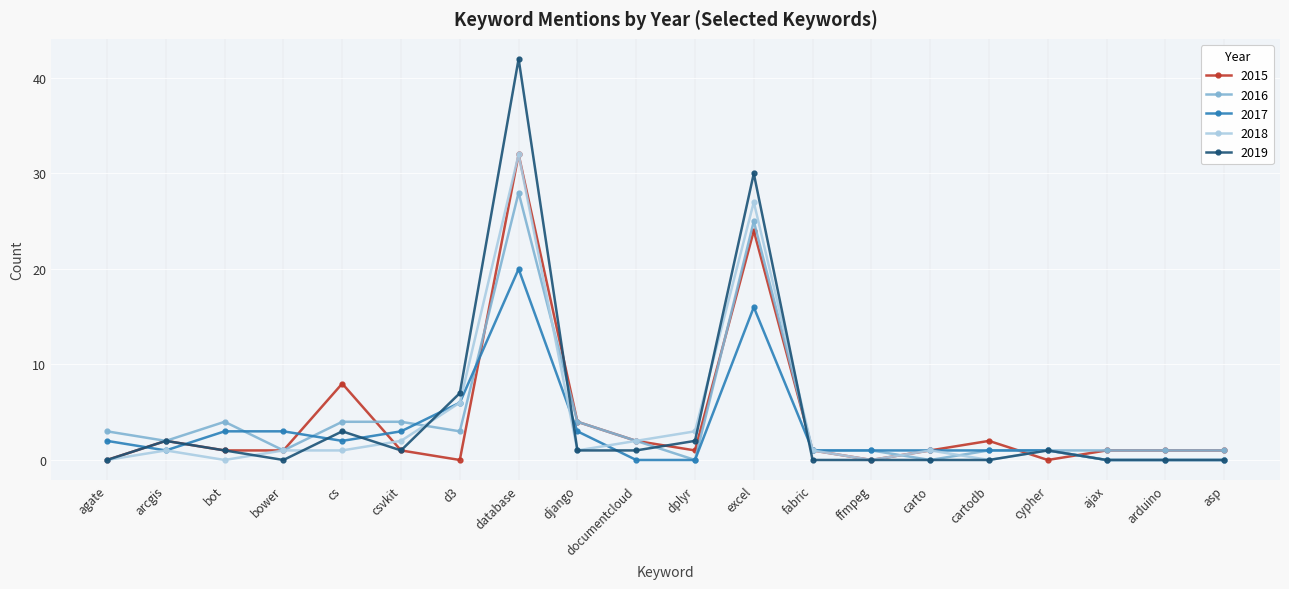

True or false: 2018 and 2016 cross at least once.

True